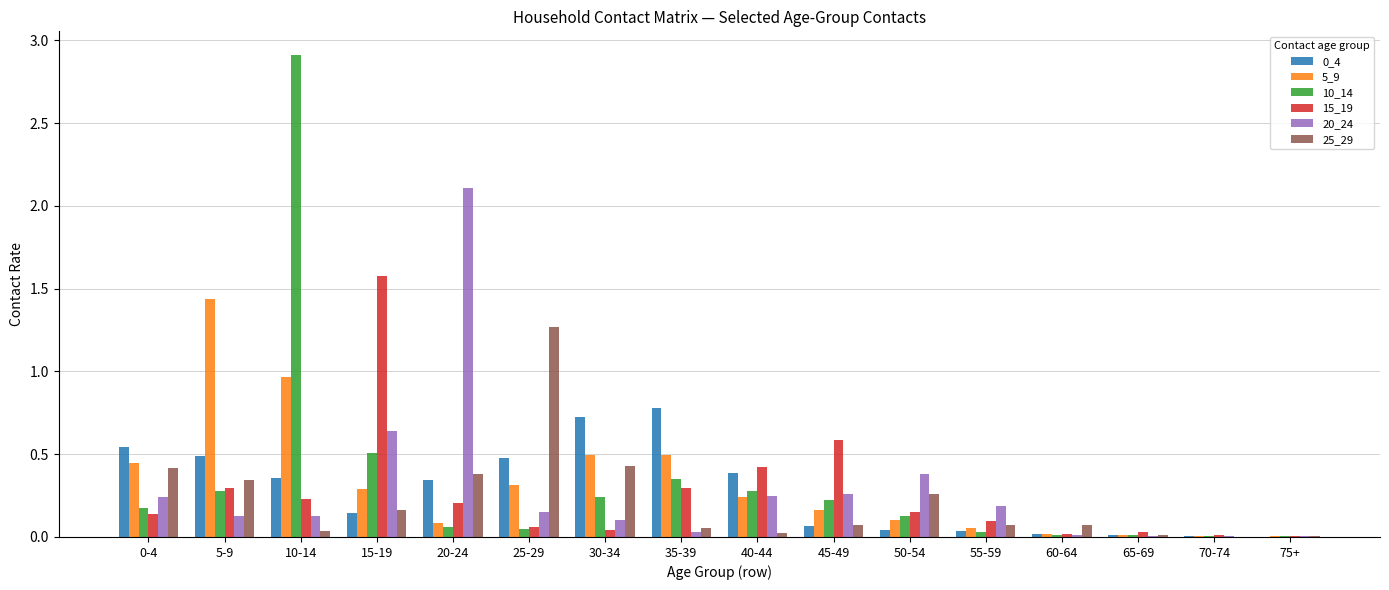

How many groups of bars are there?

16